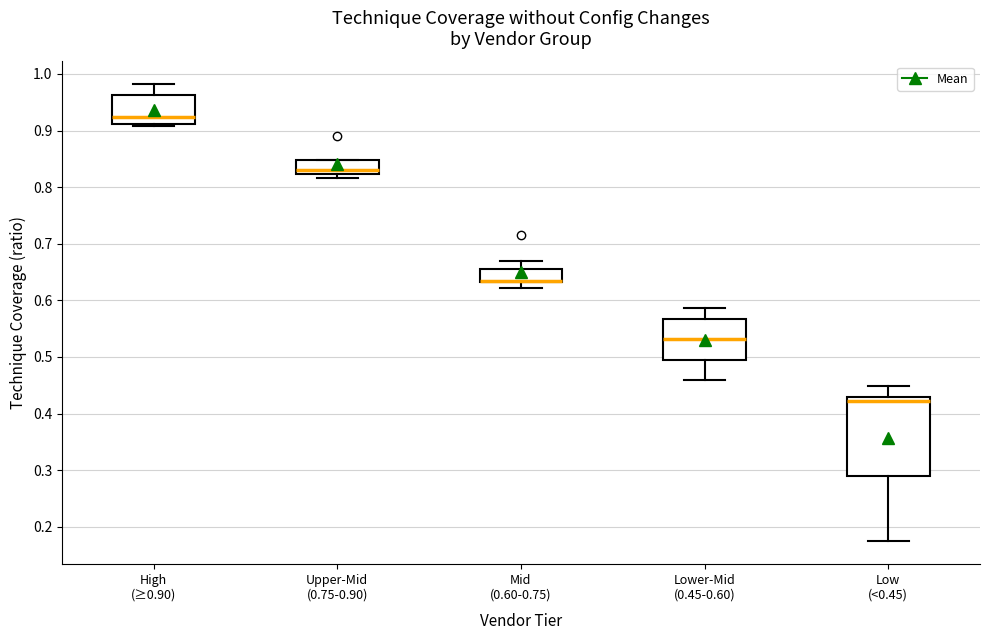

Comparing the boxes themselves (not the whiskers), which one is the tallest?

Low (<0.45)